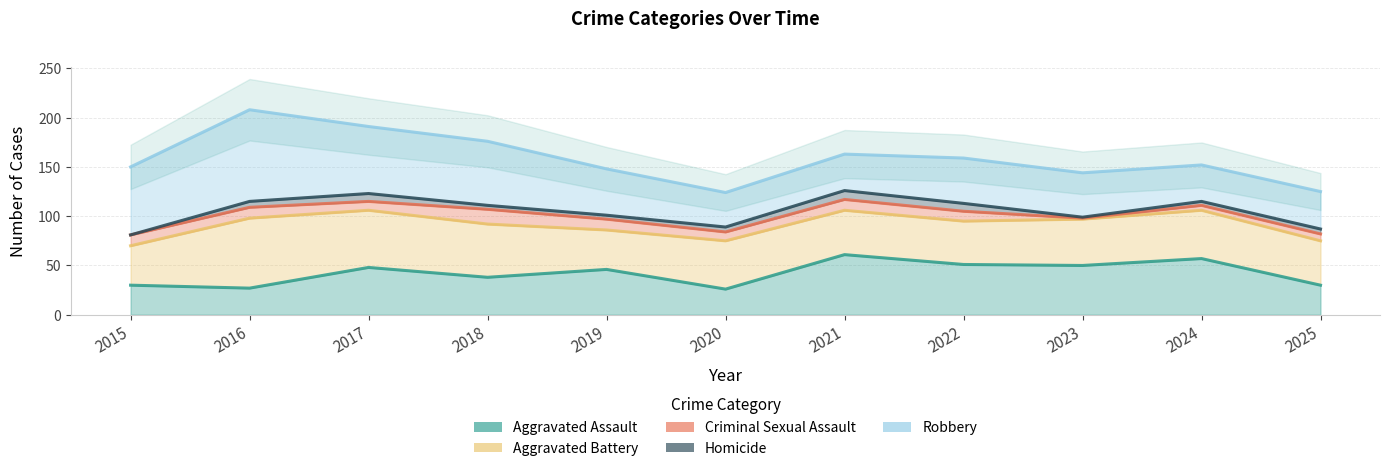

Which series changed the most between 2018 and 2021?

Robbery